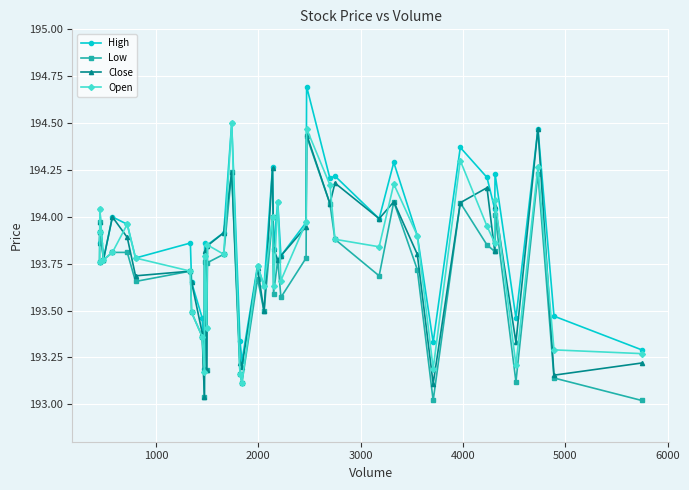

How many lines are shown in the chart?

4